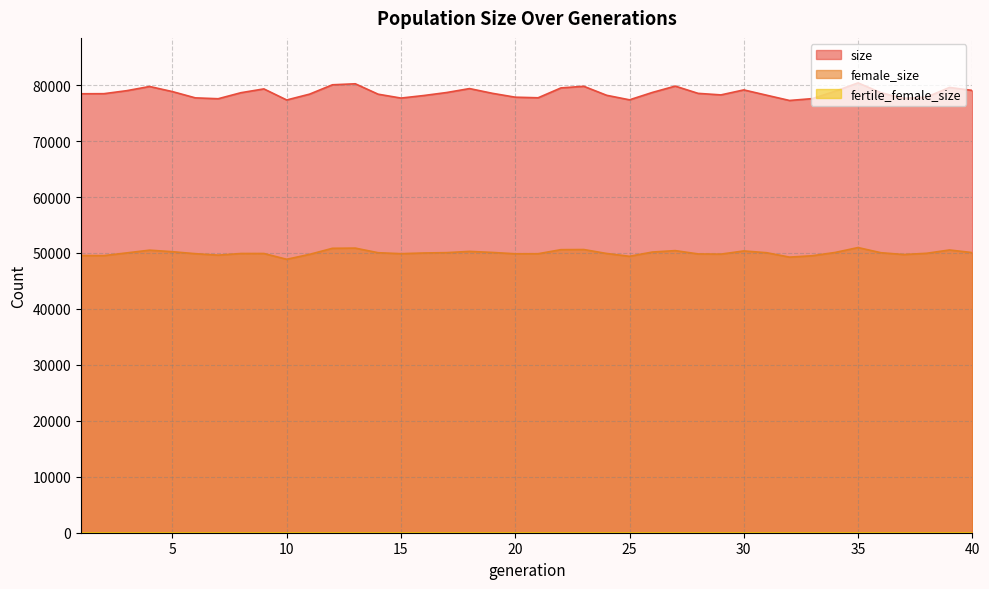

The value of size at 13 is 80239. True or false?

True